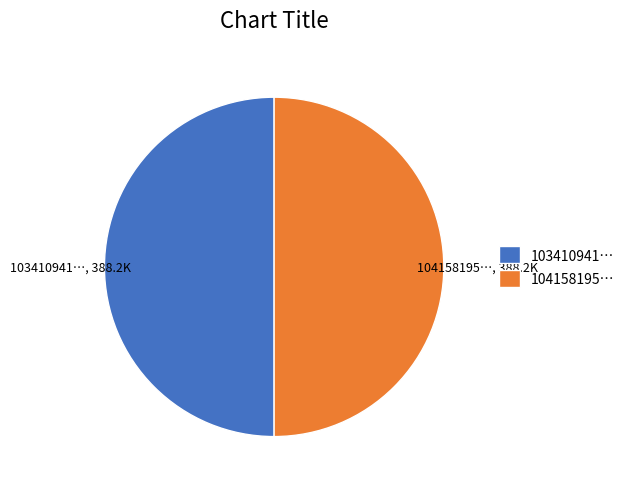

True or false: 104158195… accounts for 62% of the total.

False